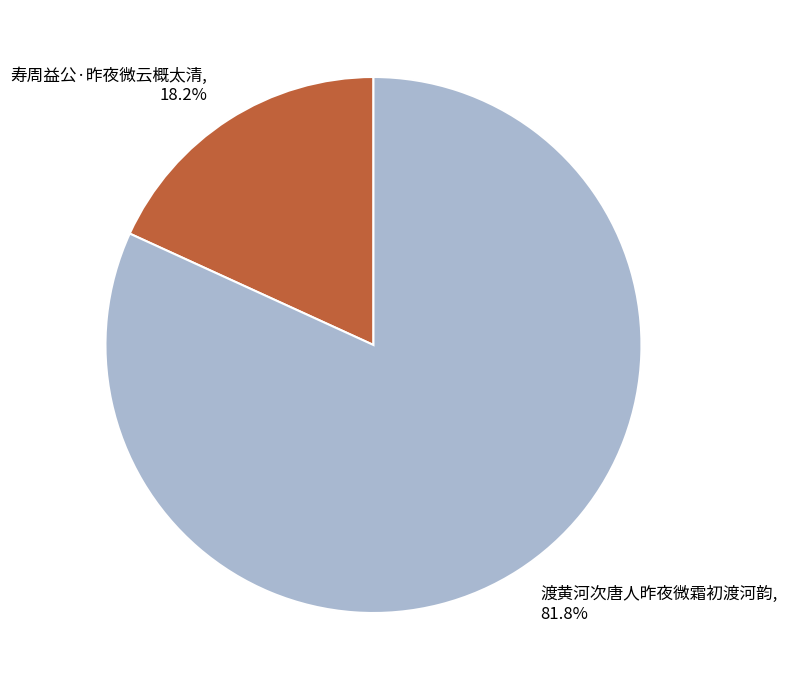

Approximately how many times larger is the value at 渡黄河次唐人昨夜微霜初渡河韵 compared to 寿周益公·昨夜微云概太清?

4.5